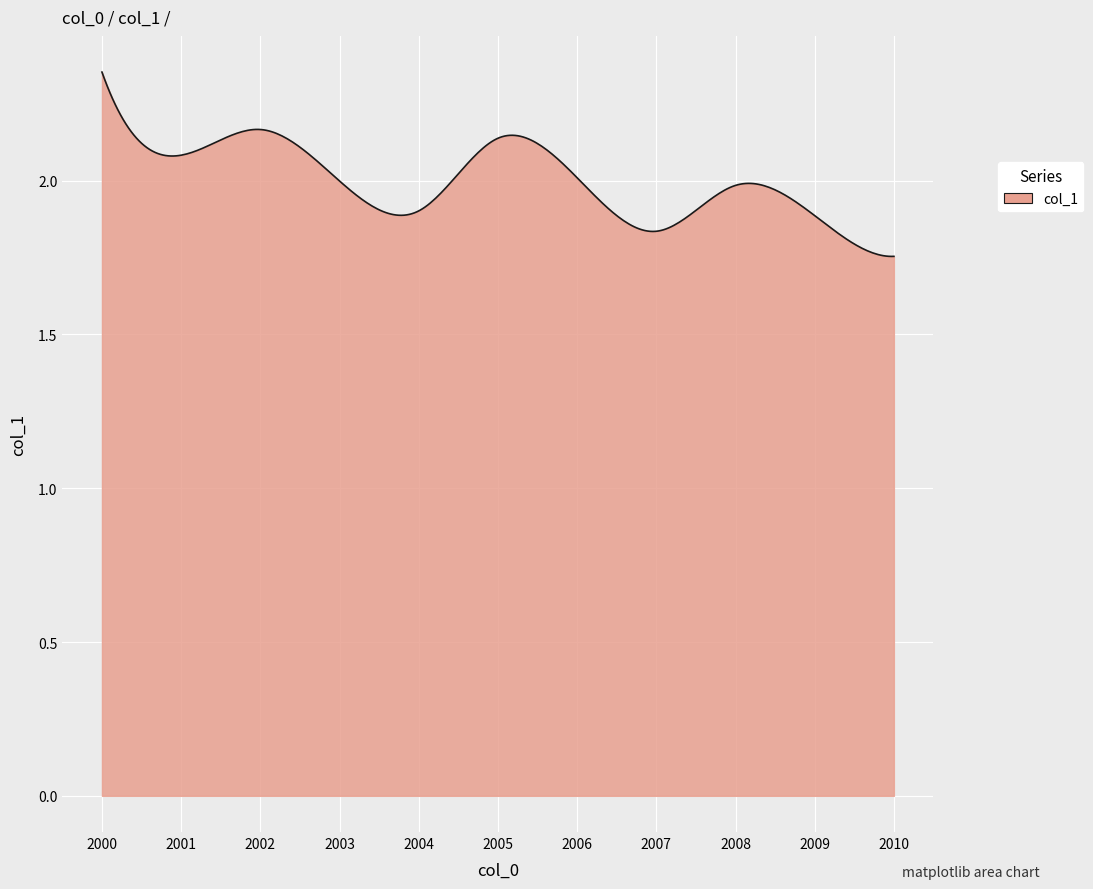

What is the difference between the maximum and minimum values?

0.6